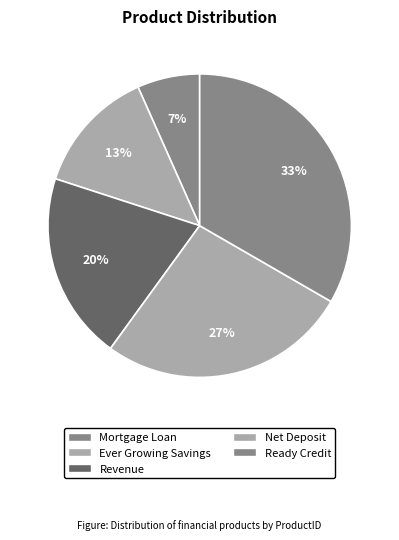

How many slices are in this pie chart?

5